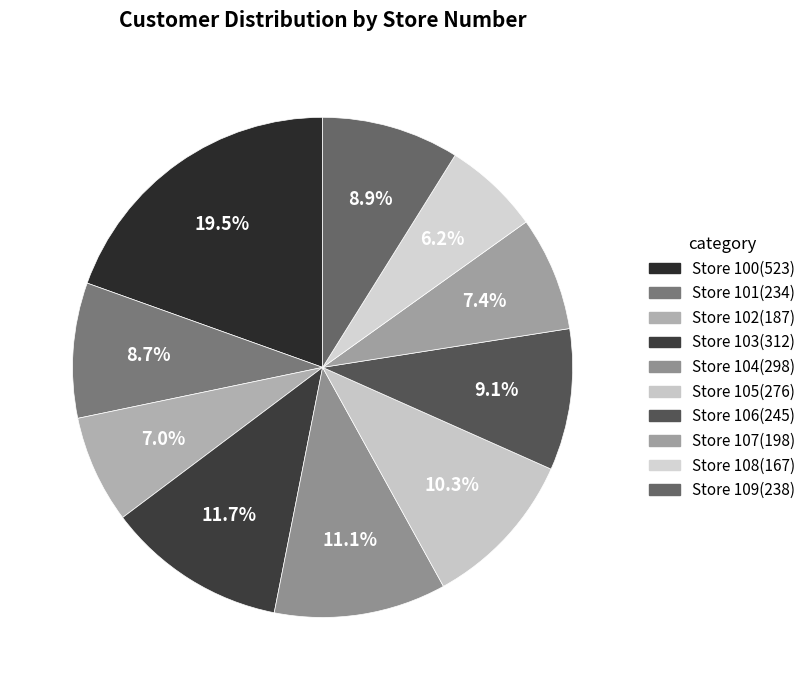

Does Store 105 account for over 50% of the chart?

No